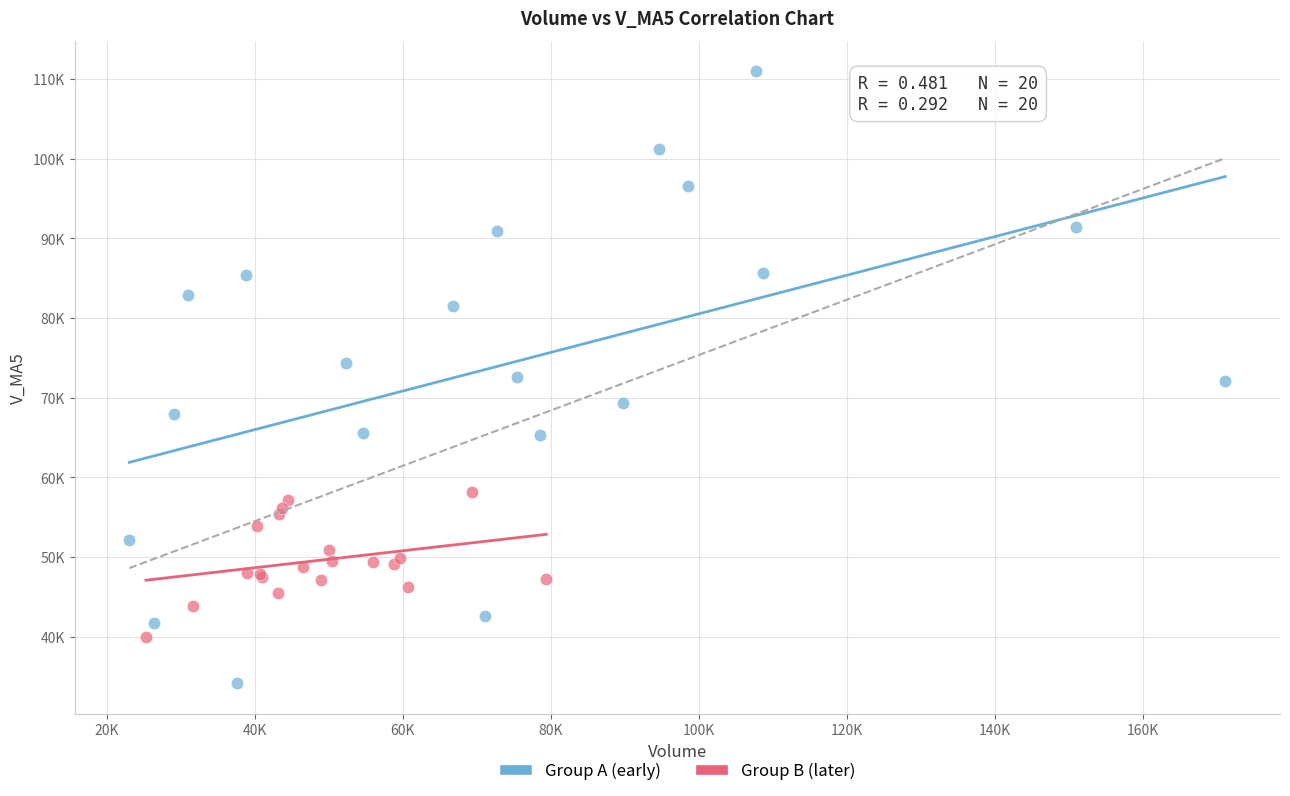

Which series reaches the maximum Y coordinate?

Group A (early)